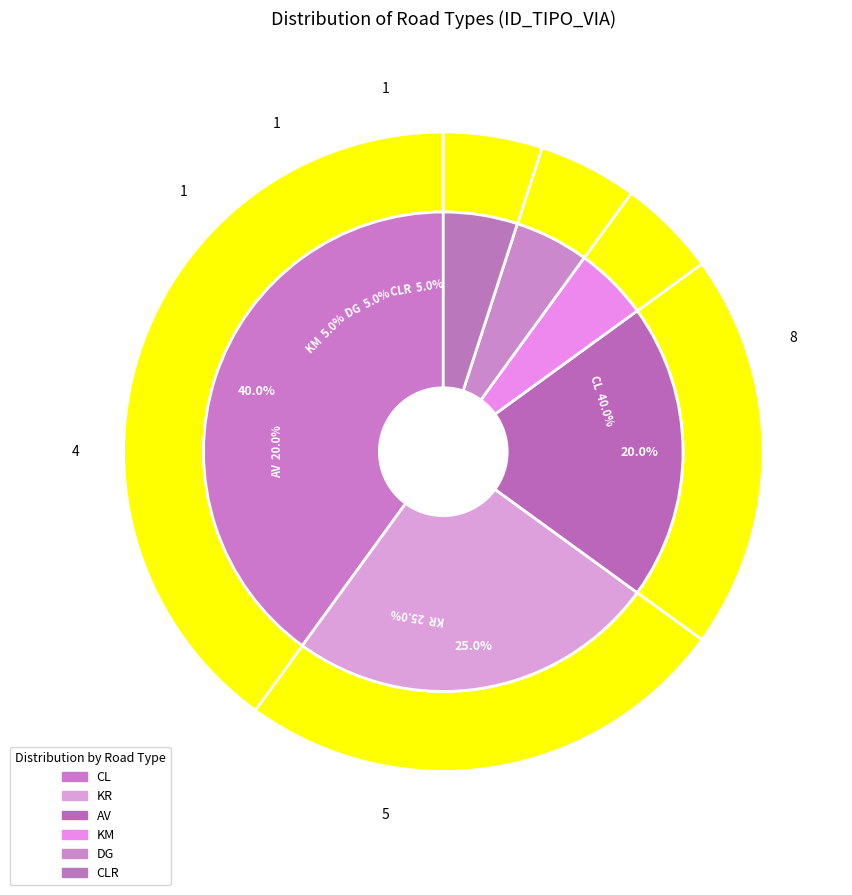

Which slice is the largest?

CL